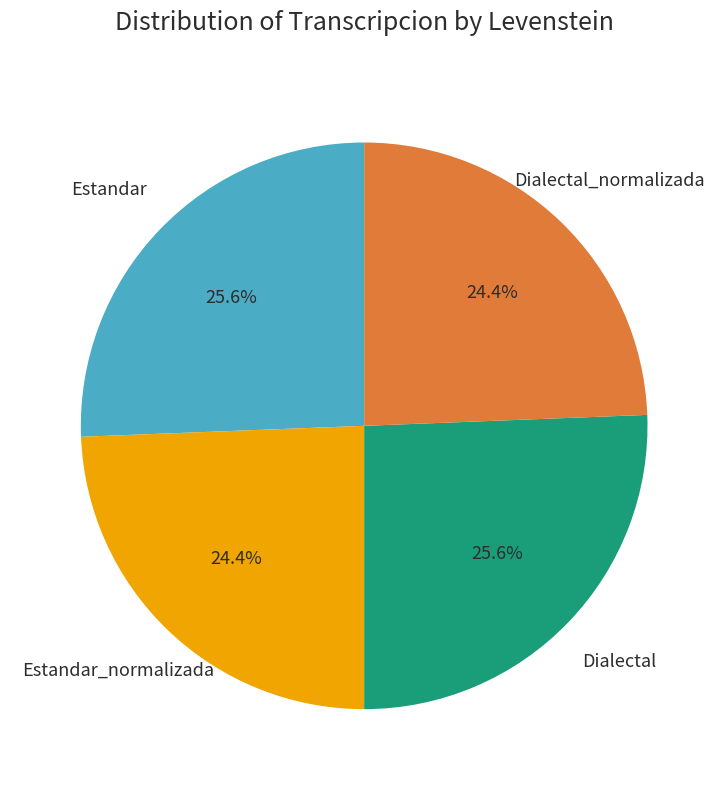

Does any single category account for the majority?

No